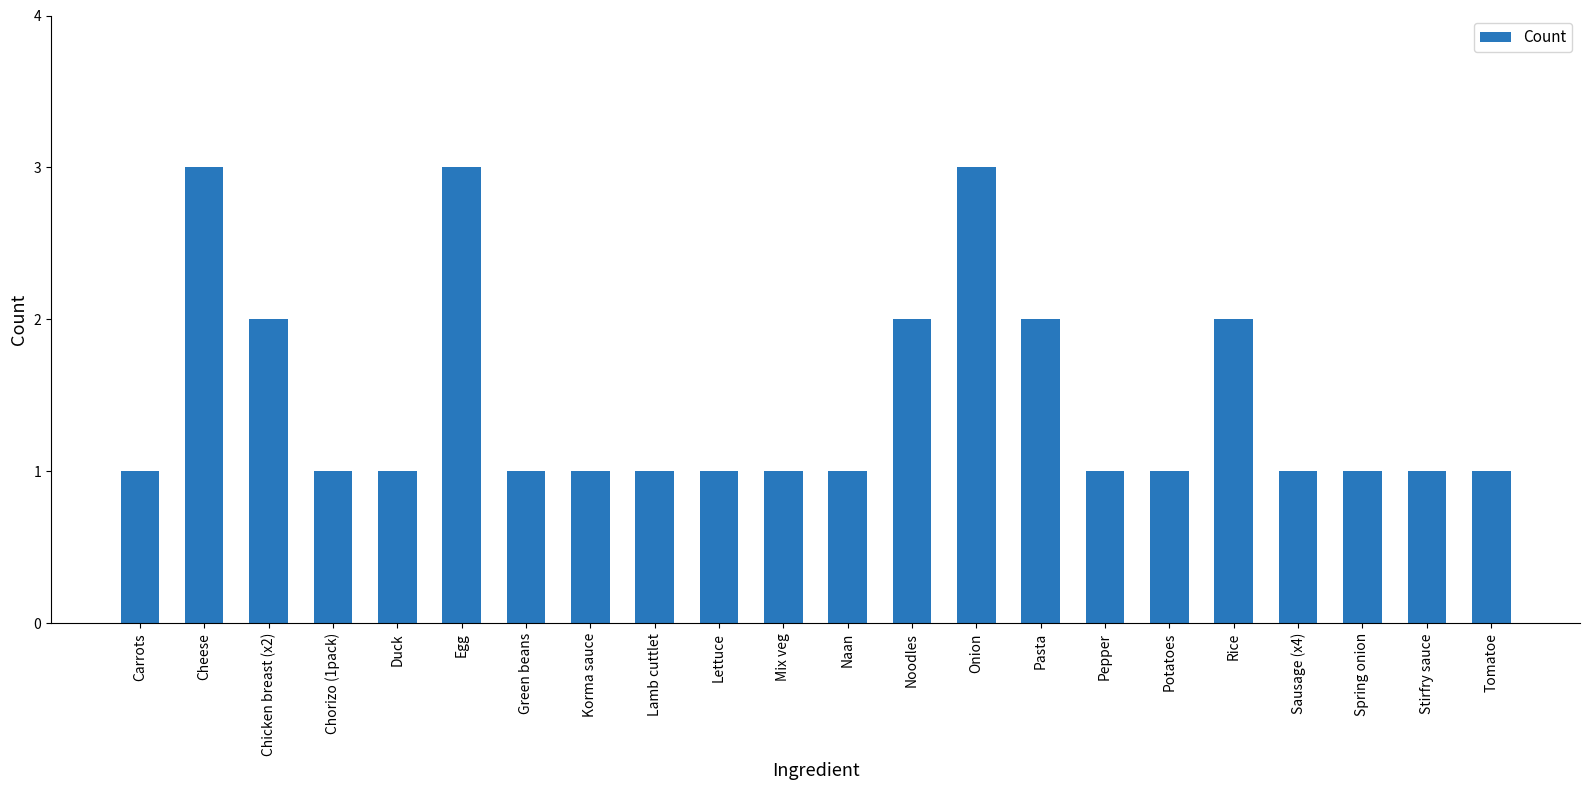

The chart shows a value of 1 at Tomatoe. True or false?

True